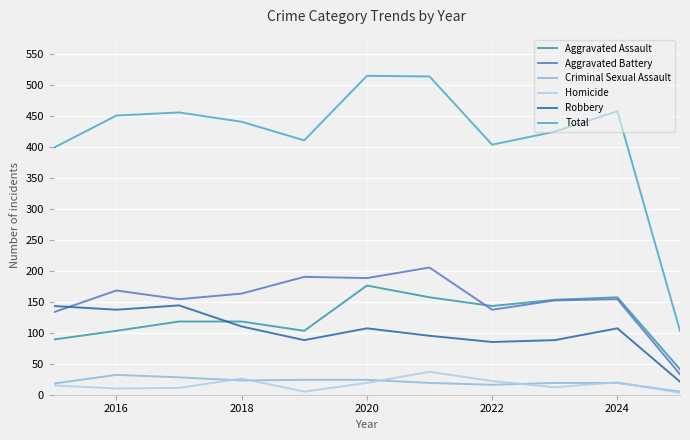

What is the lowest value of the Robbery series?

21